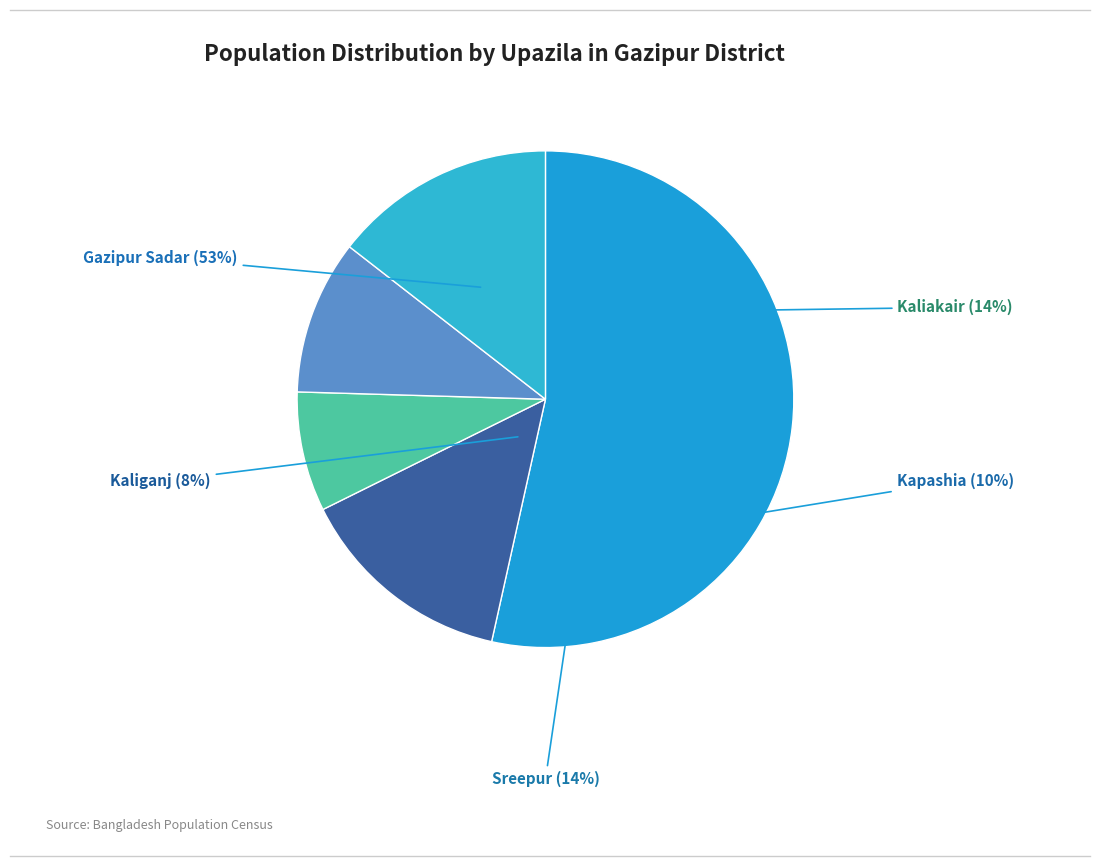

Do Kaliganj and Sreepur together represent more than half of the pie?

No